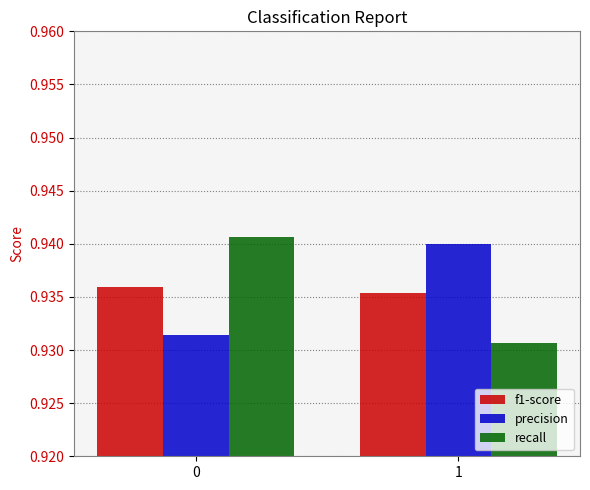

Rank the series at 1 from highest to lowest value.

precision, f1-score, recall